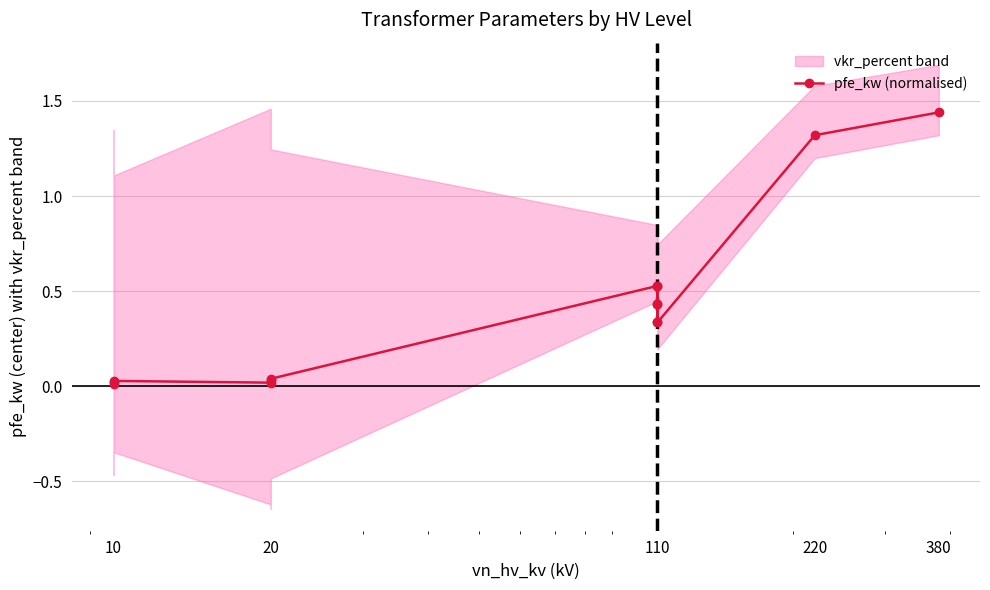

At which category does the data reach its first local peak?

10